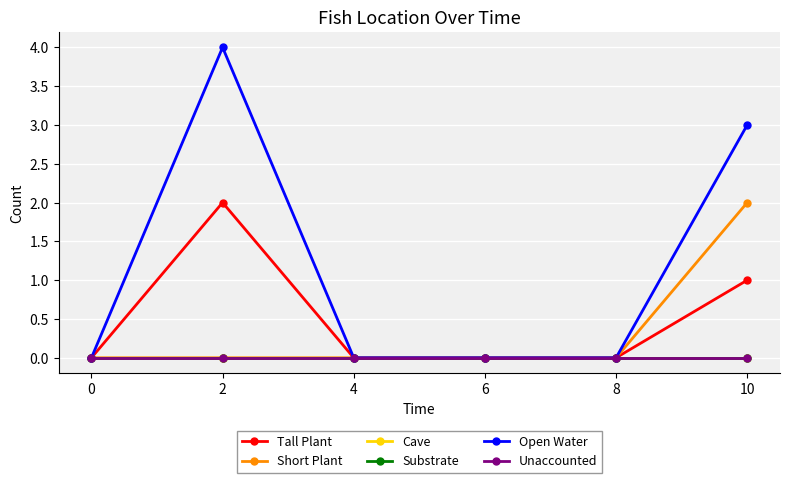

Is this an area chart (filled region under the line)?

No